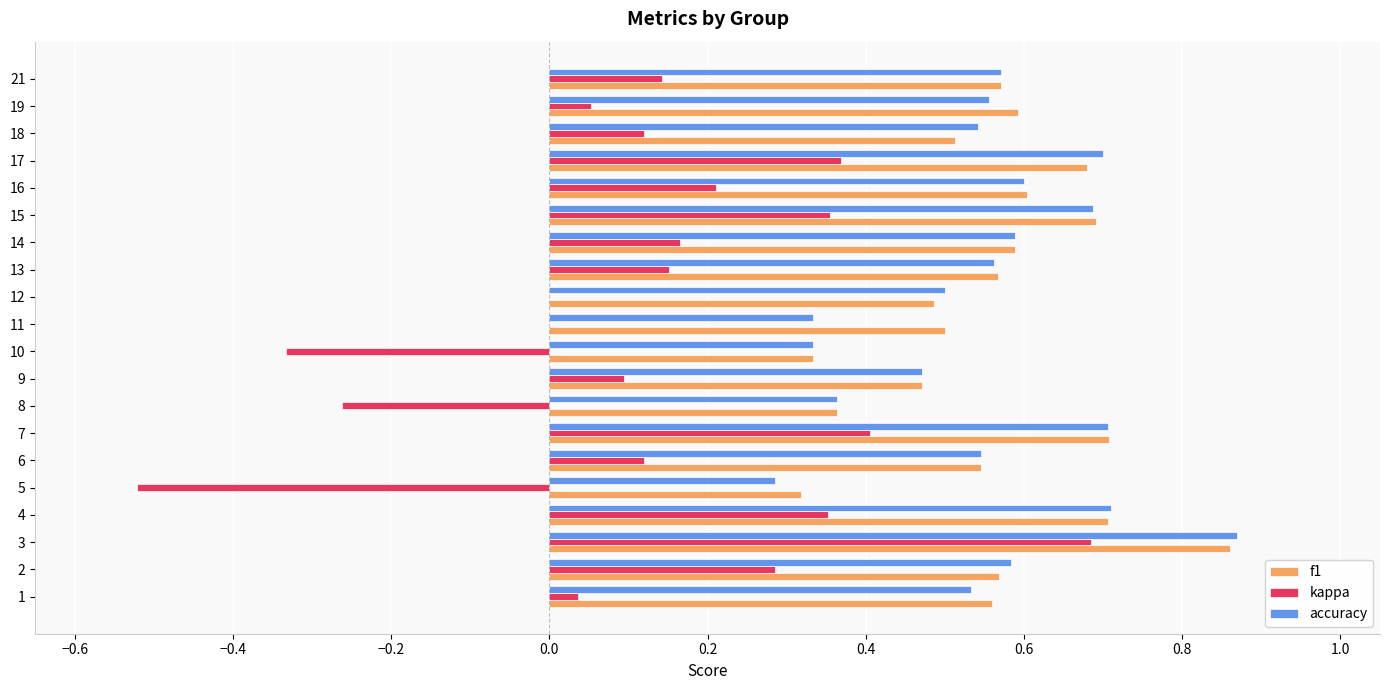

How many data points does each series have?

20